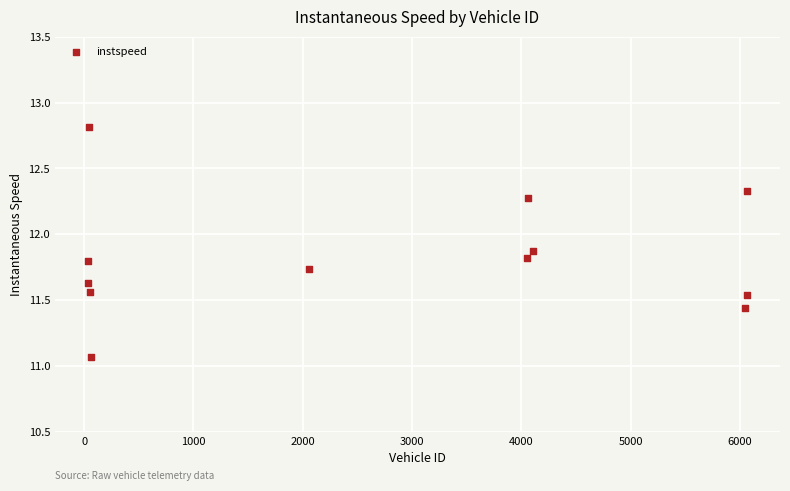

What is the range of X values (max minus min)?

6031.0